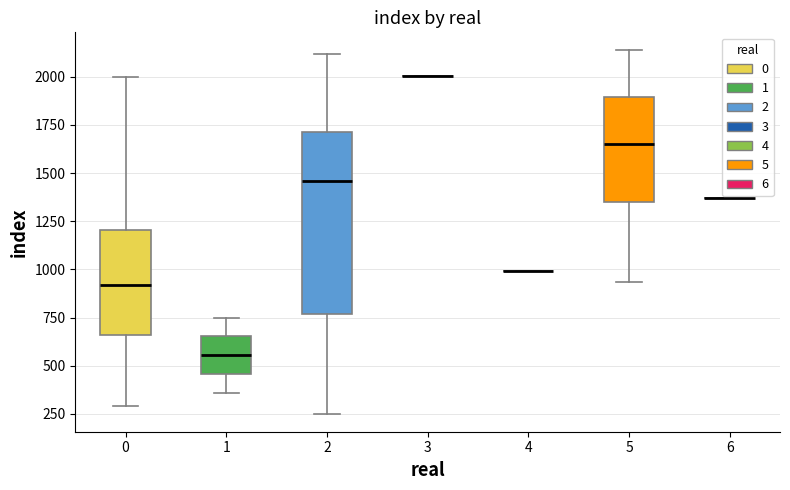

Where is the lower edge of the box at x = 0 on the y-axis? The values are not printed on the chart, so give them approximately, as read against the axis.

650